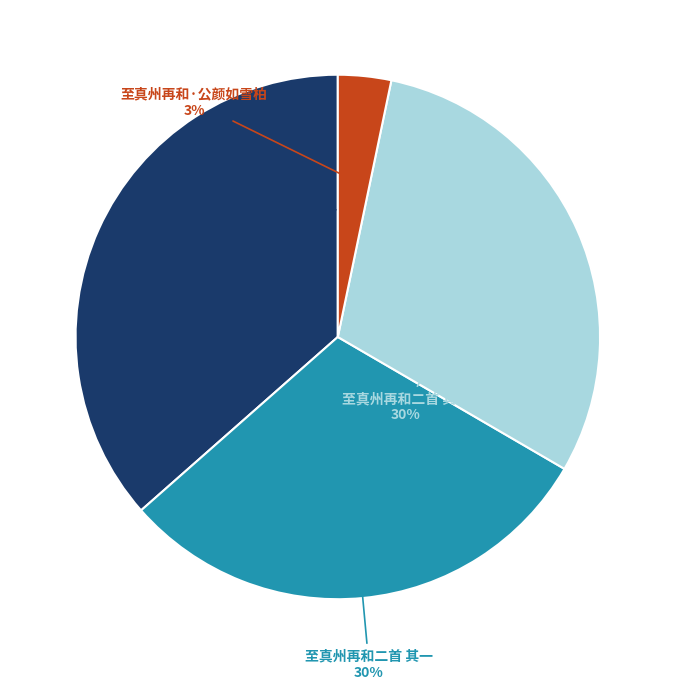

To the nearest percent, what is the difference between the largest and smallest slice percentages?

33%